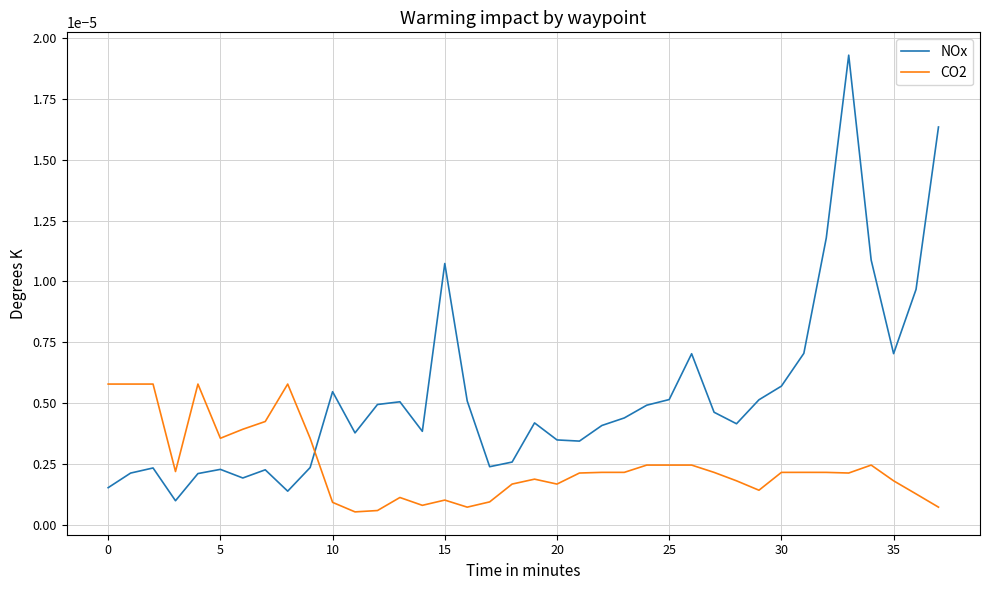

What are all the series names shown in the legend?

NOx, CO2